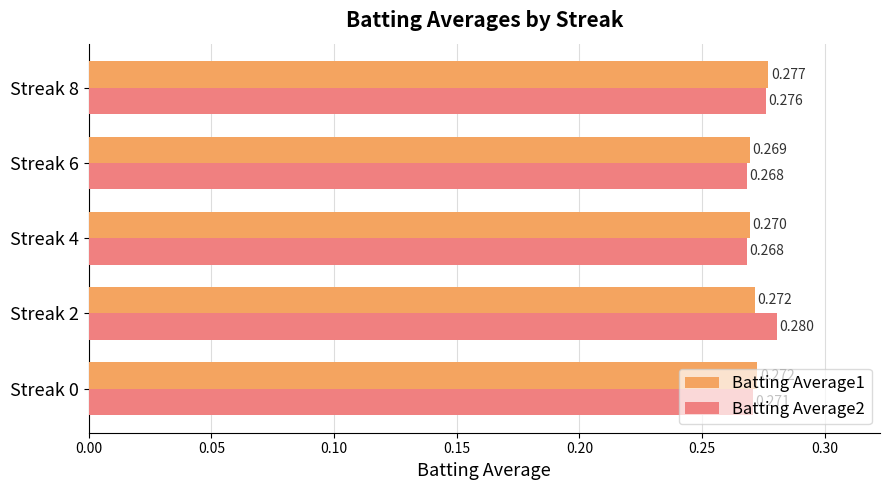

Is the value of Batting Average1 at Streak 2 greater than the value of Batting Average2 at Streak 2?

No